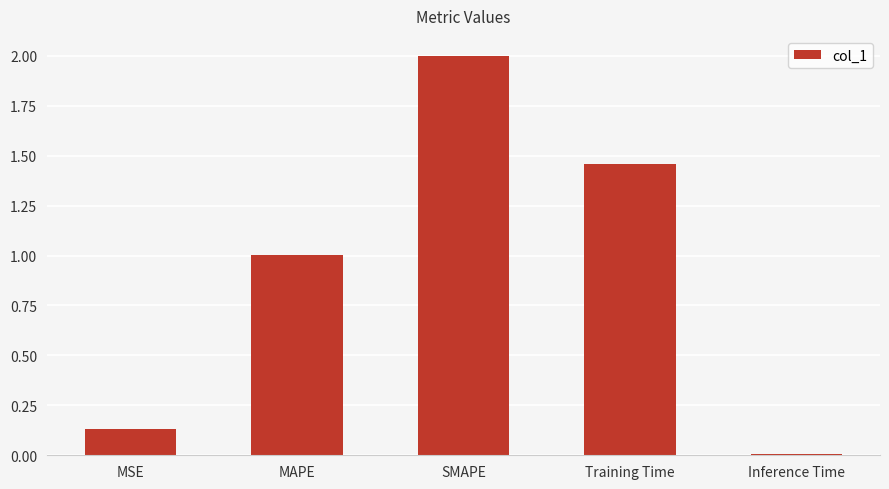

Rank the categories by value from lowest to highest.

Inference Time, MSE, MAPE, Training Time, SMAPE